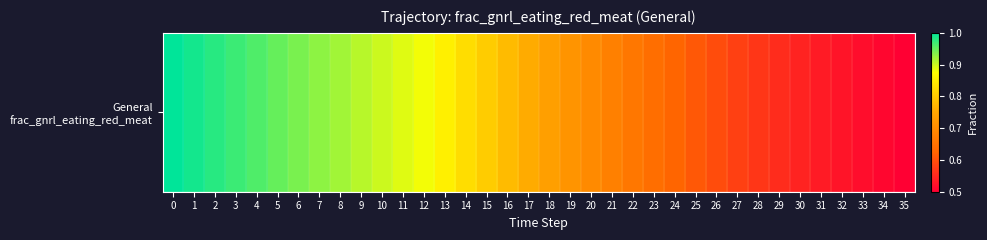

What is the average value?

0.8